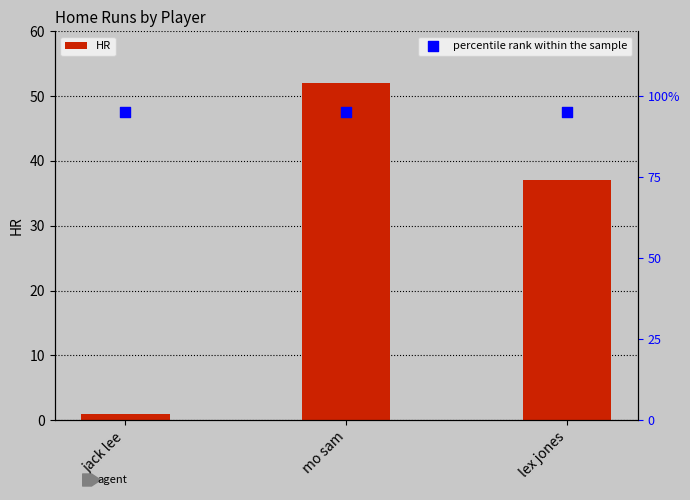

Which series contains the highest Y value?

percentile rank within the sample